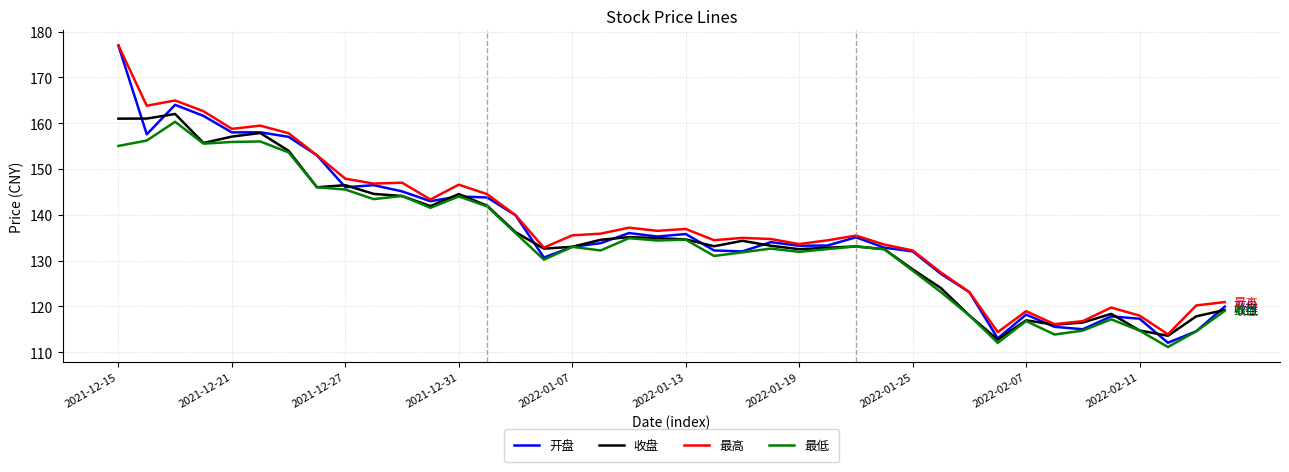

Which series has the largest total across all categories?

最高